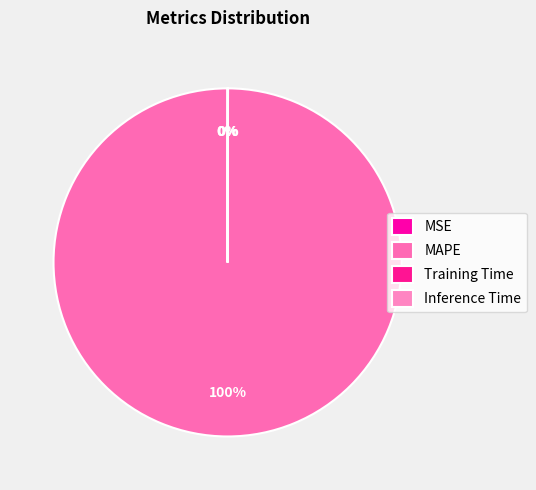

How many segments does this pie chart have?

4